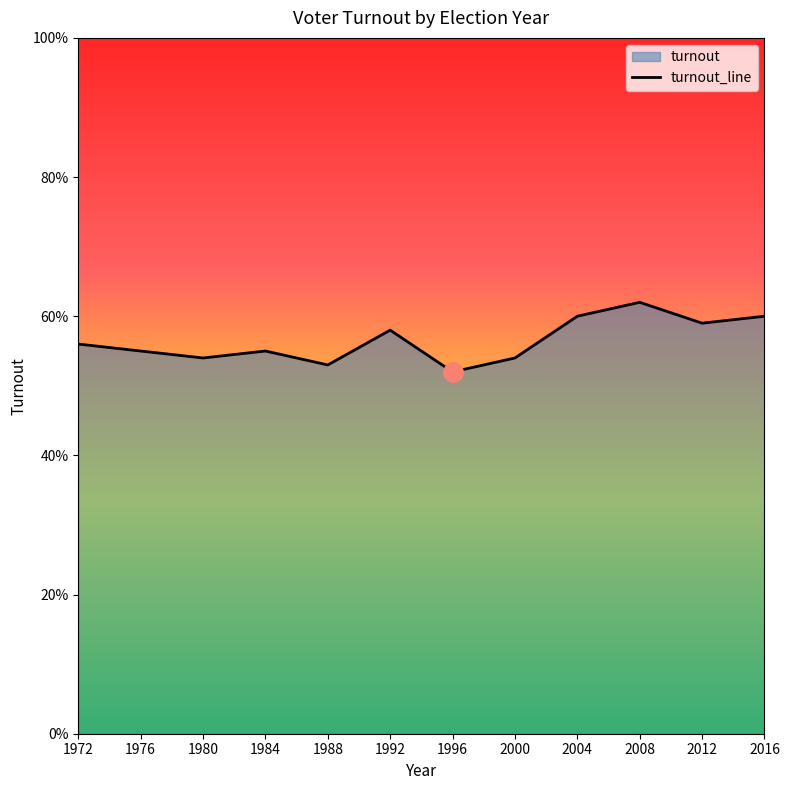

What is the approximate value at 2012?

0.6